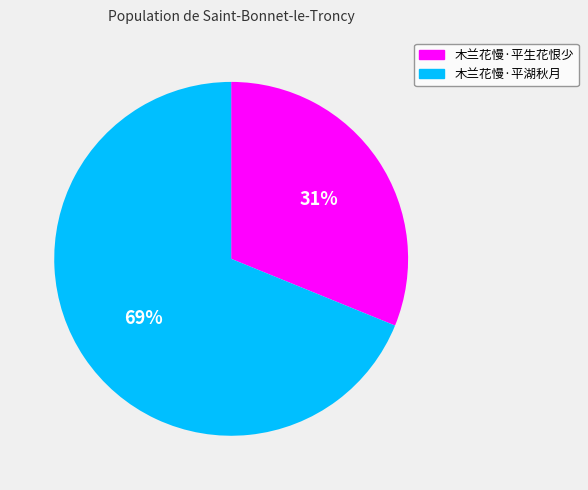

Is there any slice that represents more than half of the pie?

Yes